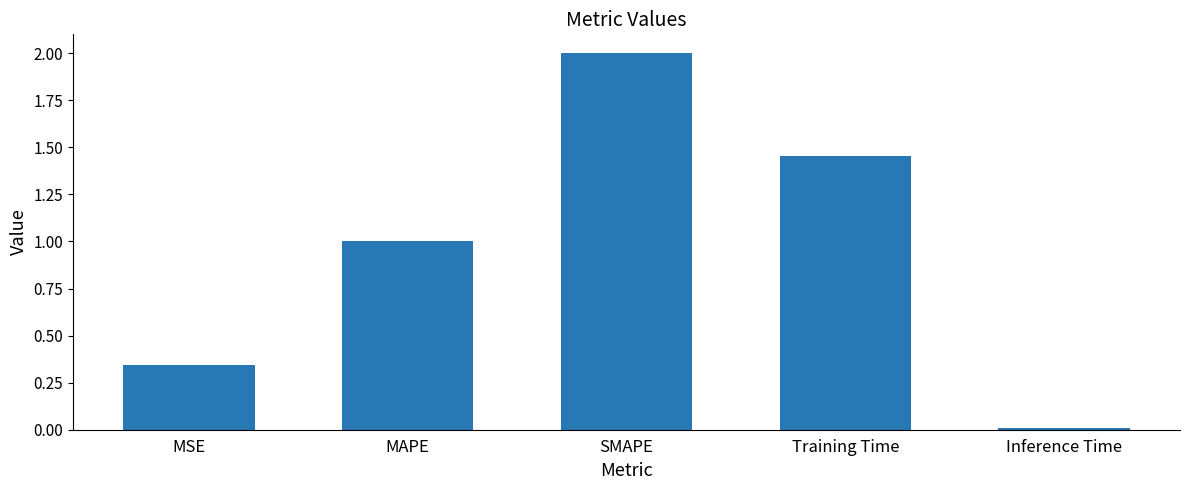

What is the difference between the maximum and second lowest values?

1.7